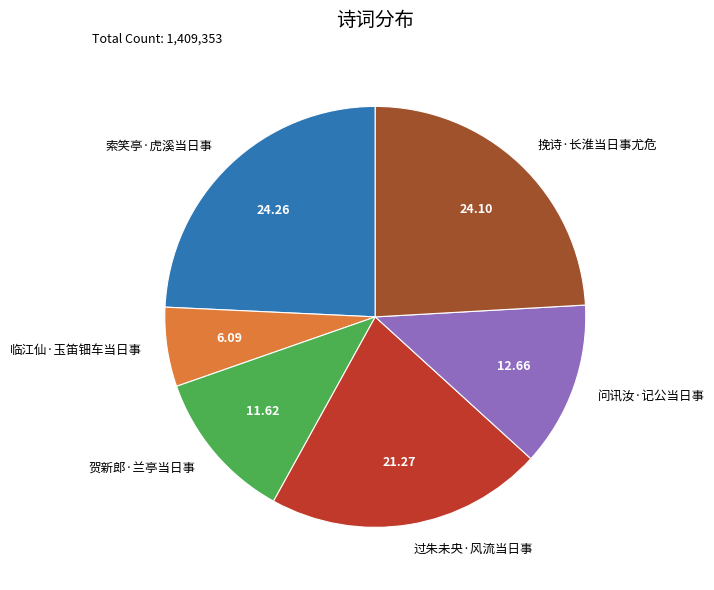

The 过朱未央·风流当日事 slice represents 21% of the pie. True or false?

True